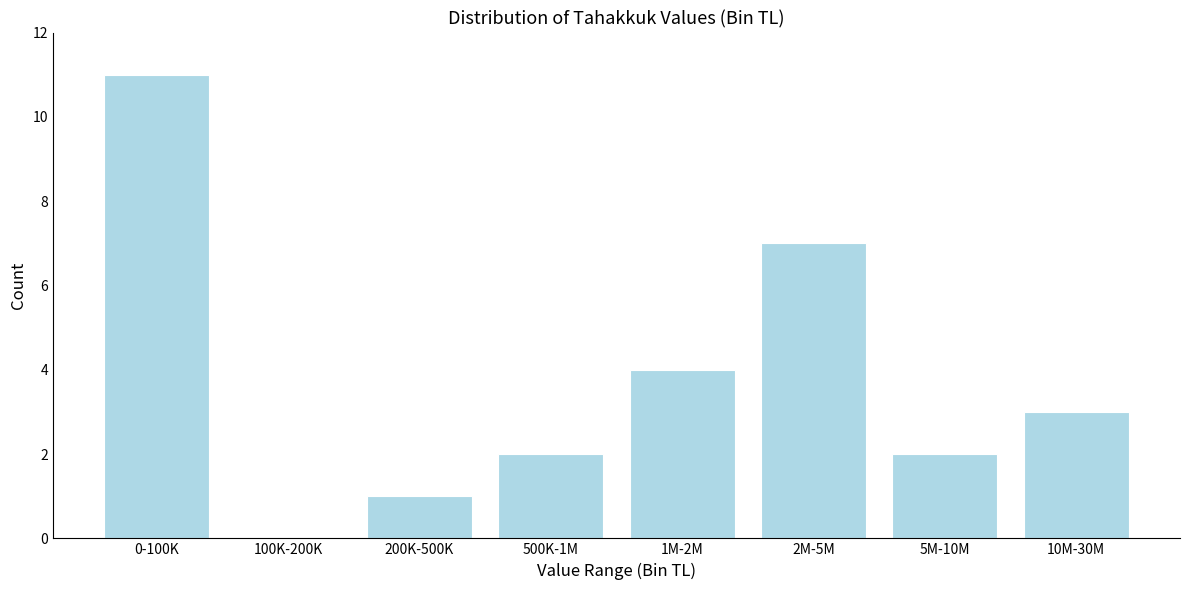

Reading left to right, extract all data points from this chart.

0-100K=11	100K-200K=0	200K-500K=1	500K-1M=2	1M-2M=4	2M-5M=7	5M-10M=2	10M-30M=3